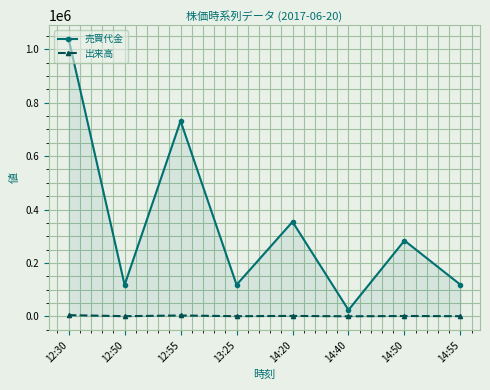

What is the sum of all 出来高 values?

11800